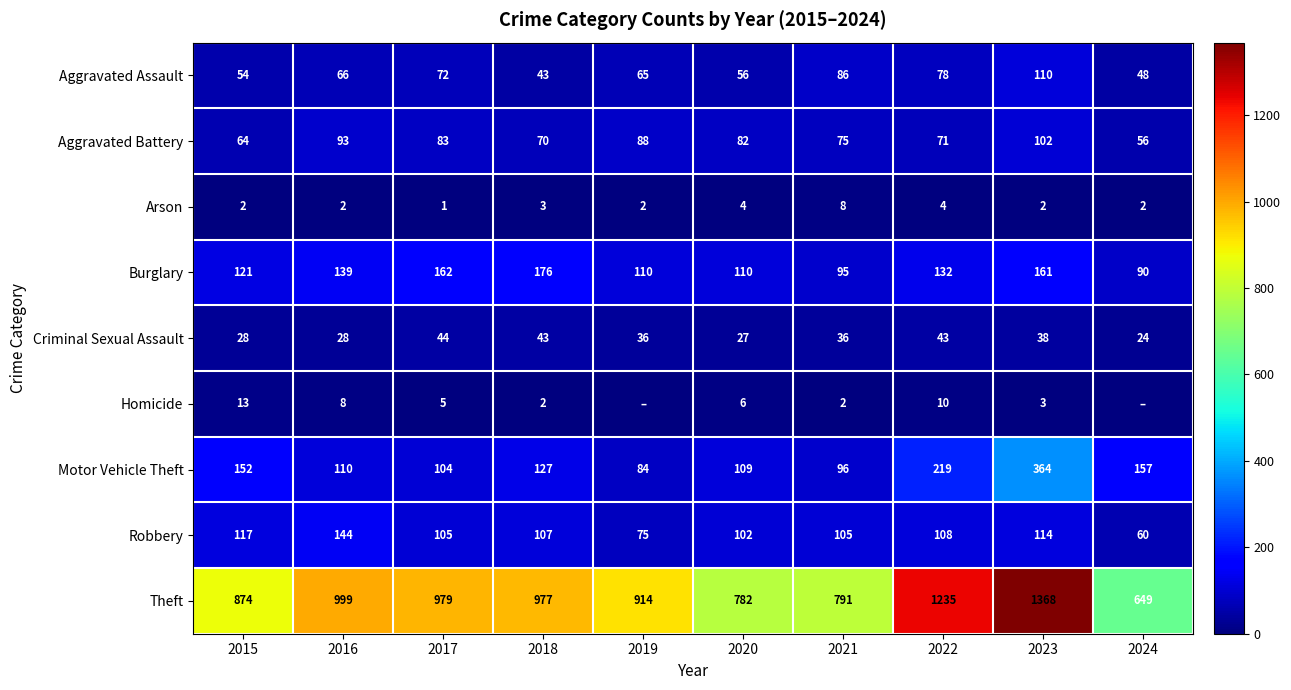

Rank the series at 2020 from highest to lowest value.

Theft, Burglary, Motor Vehicle Theft, Robbery, Aggravated Battery, Aggravated Assault, Criminal Sexual Assault, Homicide, Arson